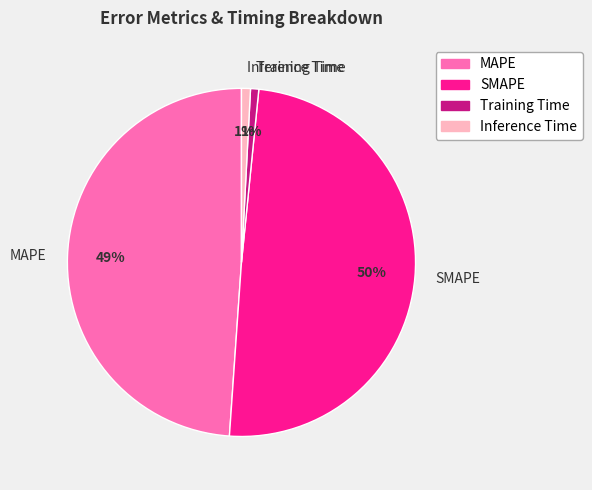

To the nearest percent, what is the difference between the largest and smallest slice percentages?

49%